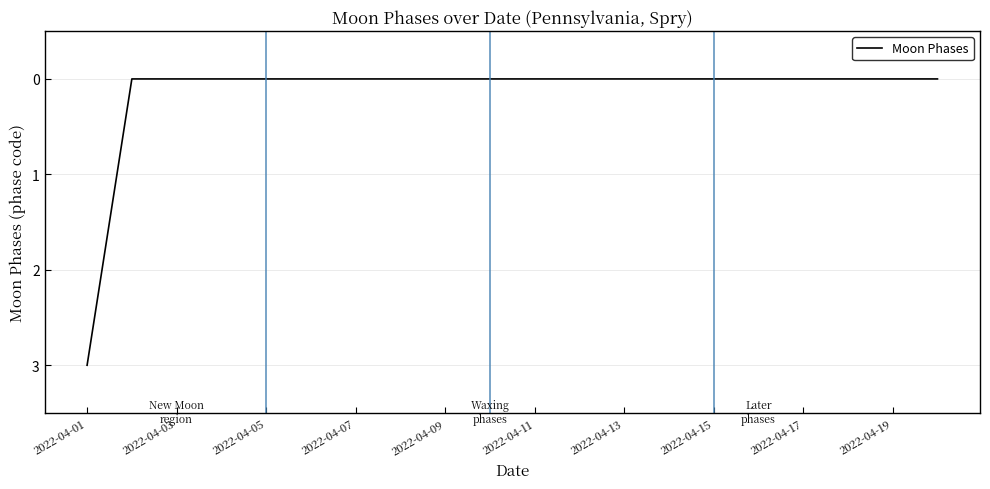

Reading left to right, what are all the values shown in this chart?

3	0	0	0	0	0	0	0	0	0	0	0	0	0	0	0	0	0	0	0